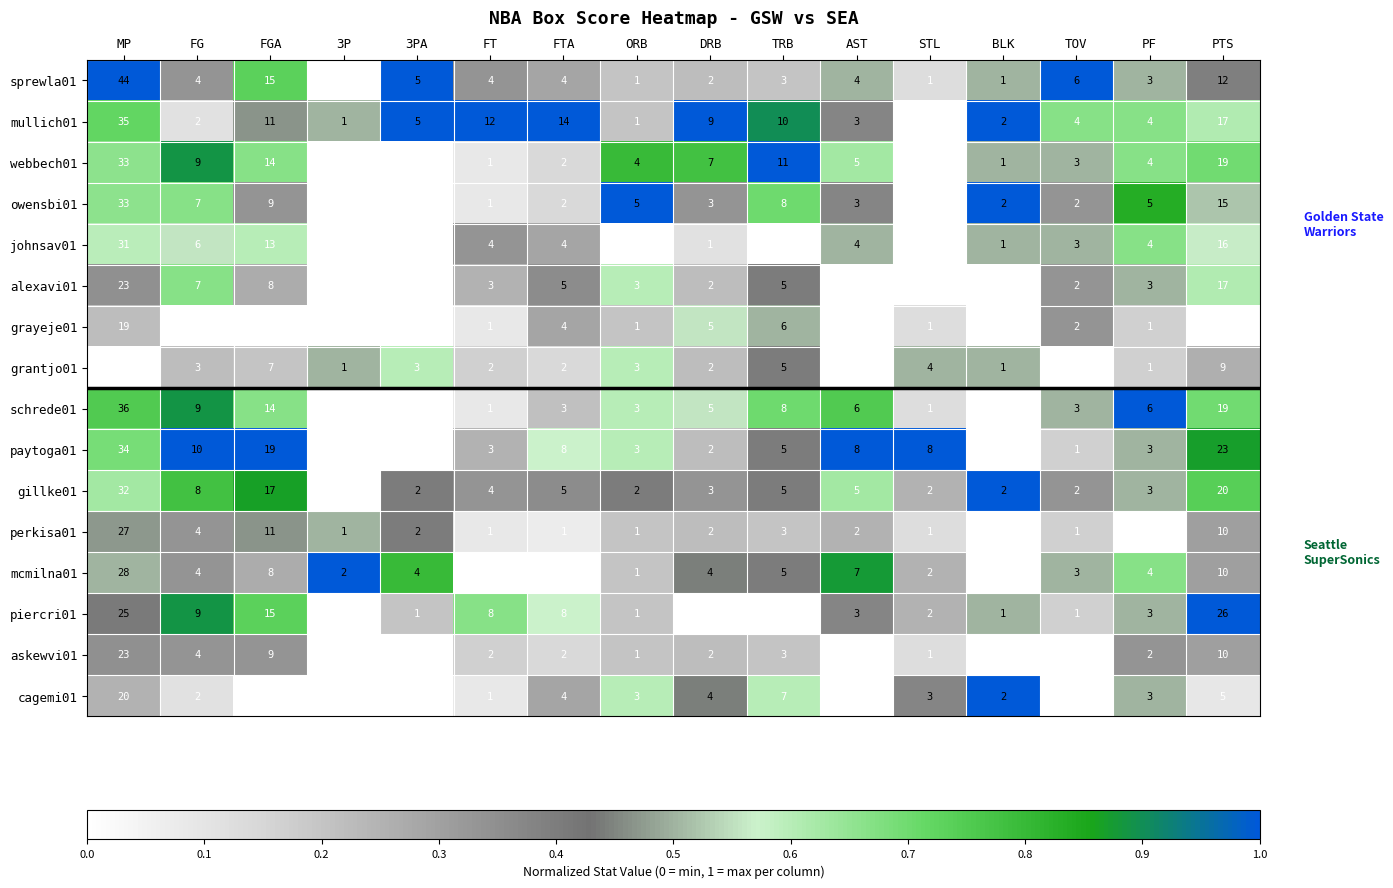

At which category does the chart reach its peak across all series?

MP